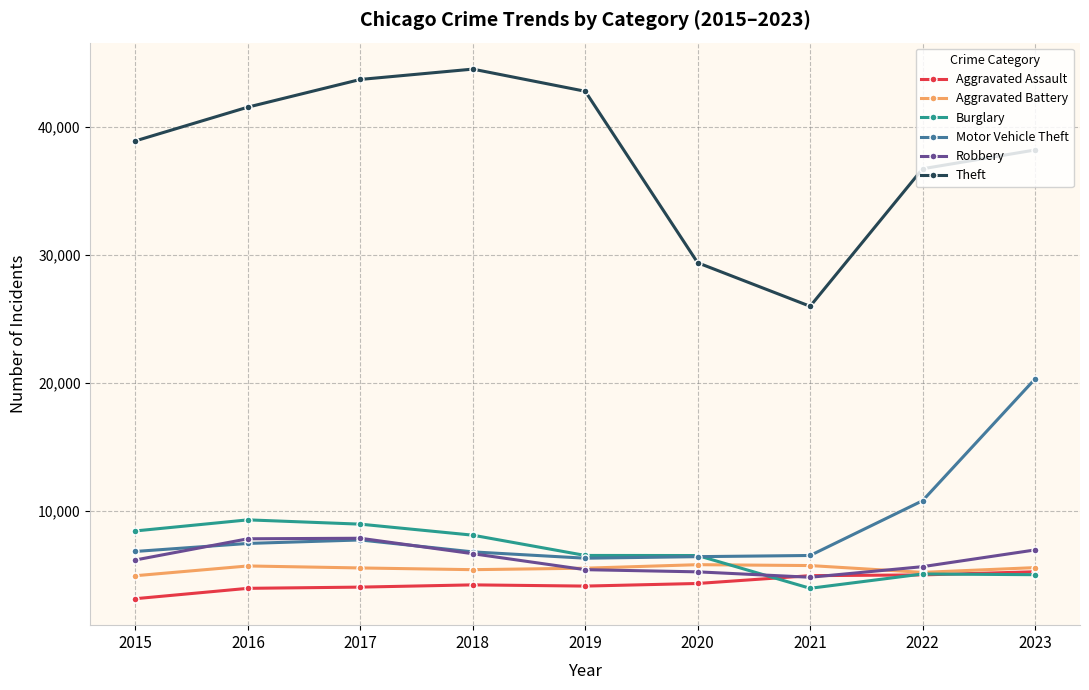

Which series changed the most between 2021 and 2023?

Motor Vehicle Theft